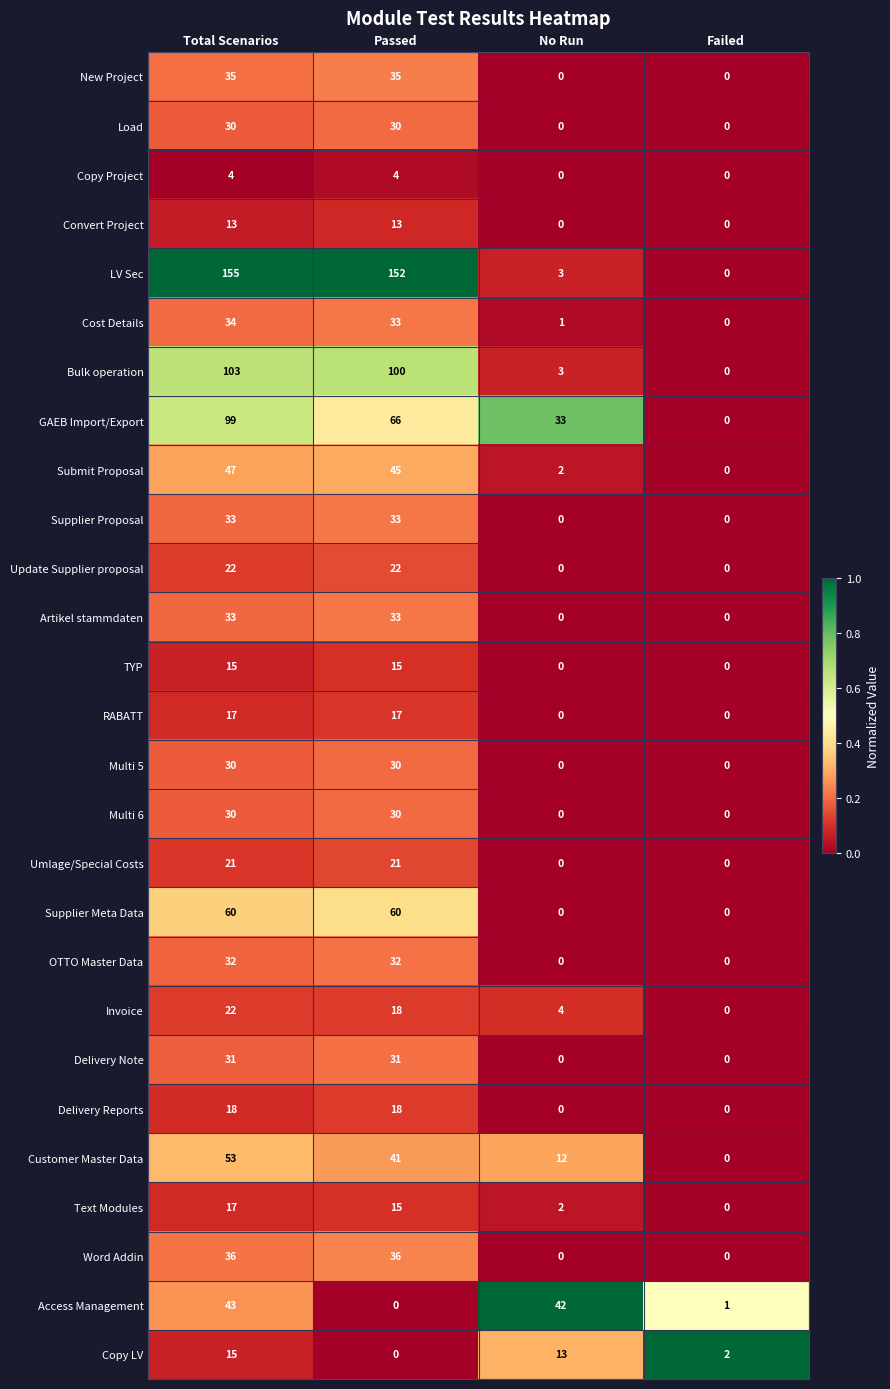

Between No Run and Failed, which series saw the biggest shift?

Access Management